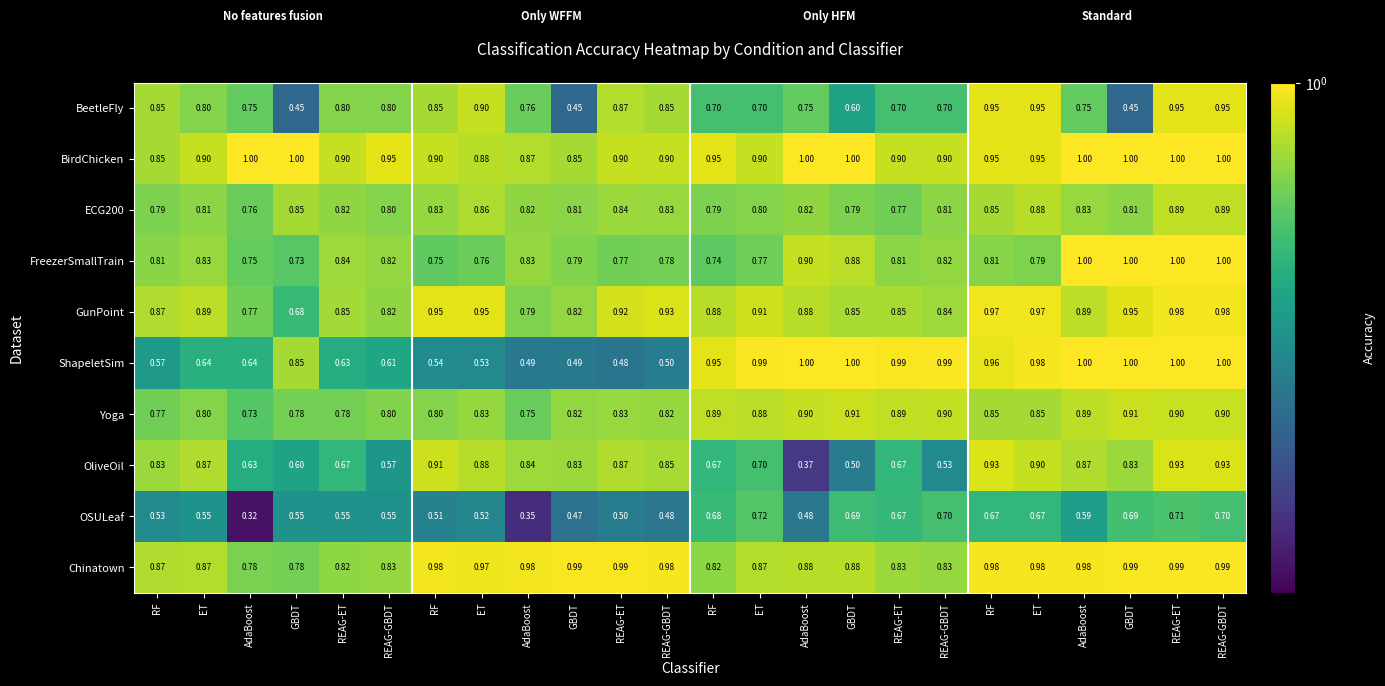

How many distinct data groups are displayed?

10